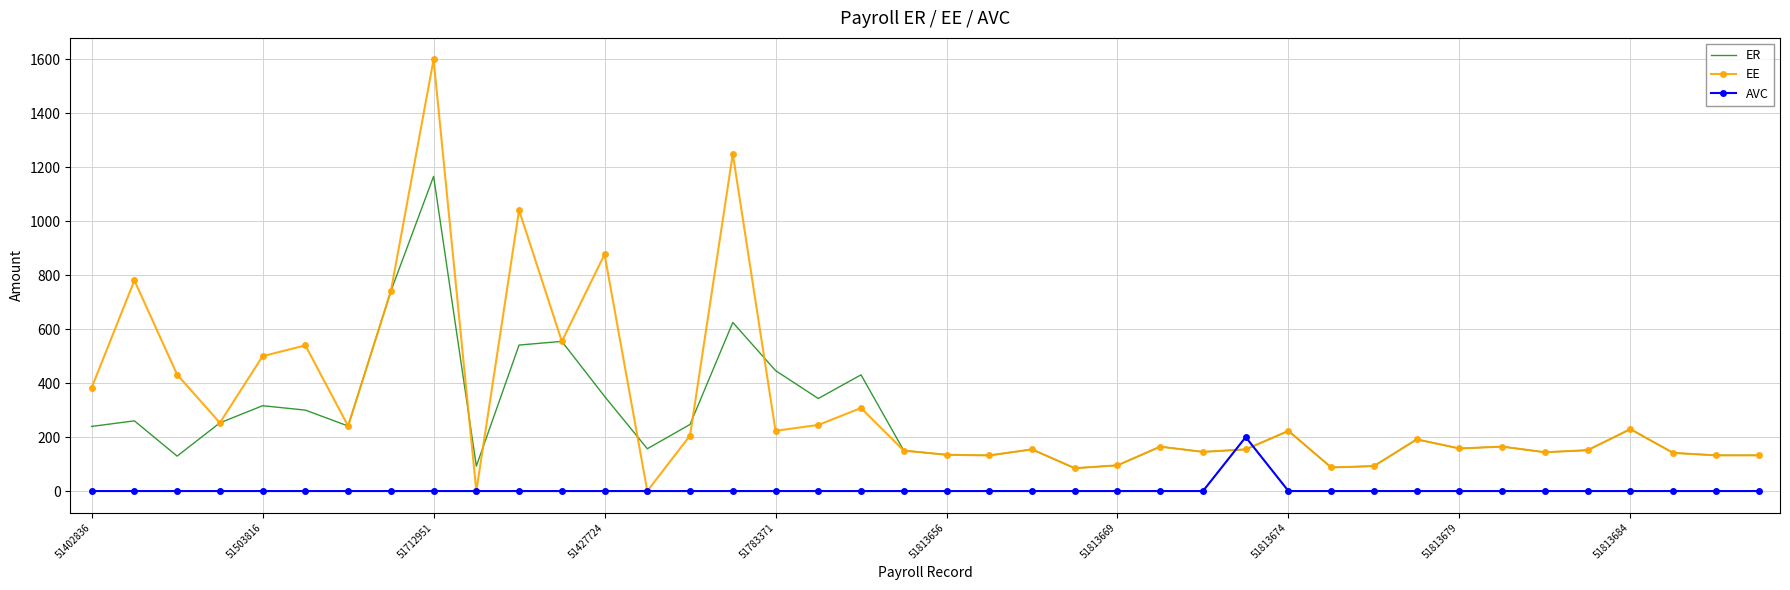

Which series has the widest spread of values?

EE